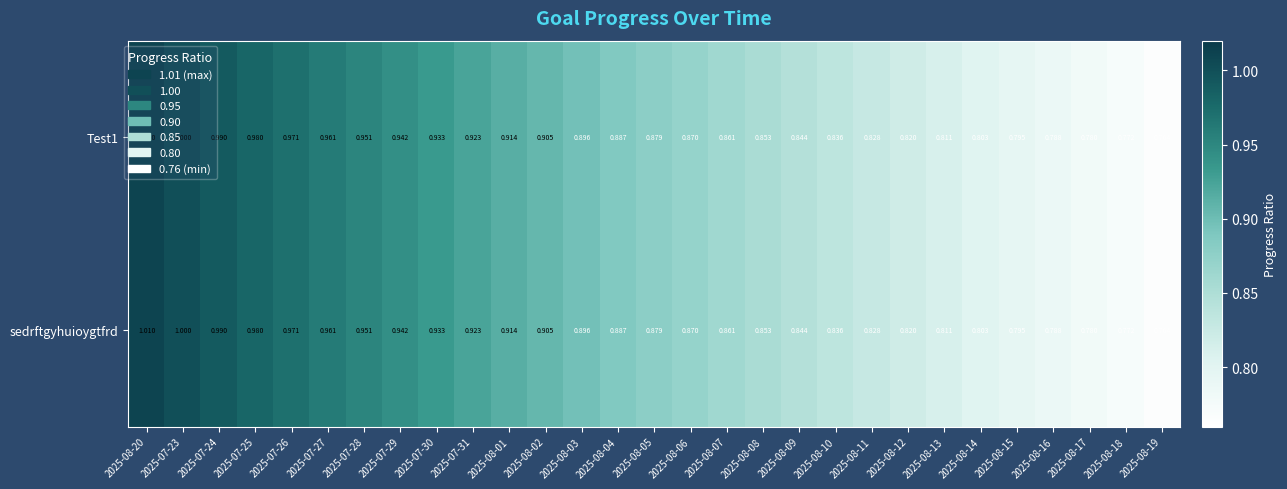

Which label corresponds to the largest value in the chart?

2025-08-20